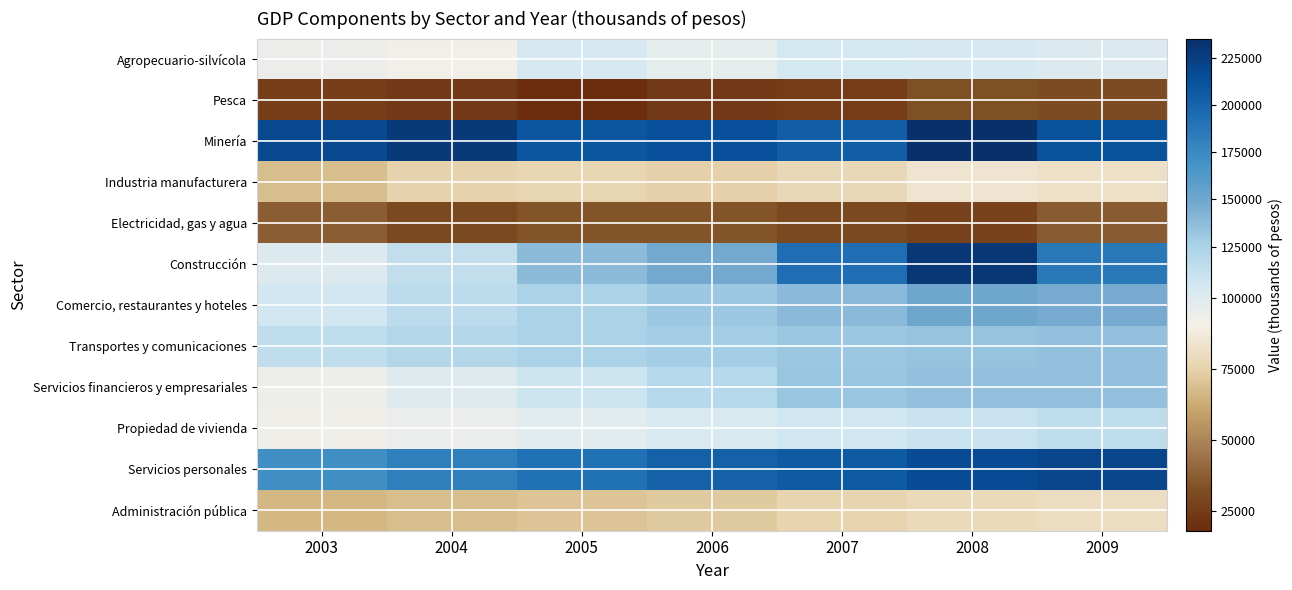

Which category has the highest value across all series?

2008